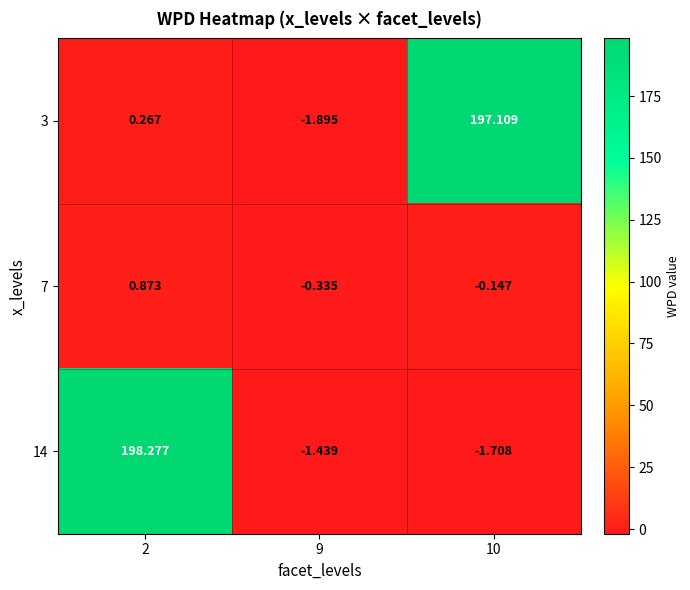

How many values in the 7 series are below 0?

2